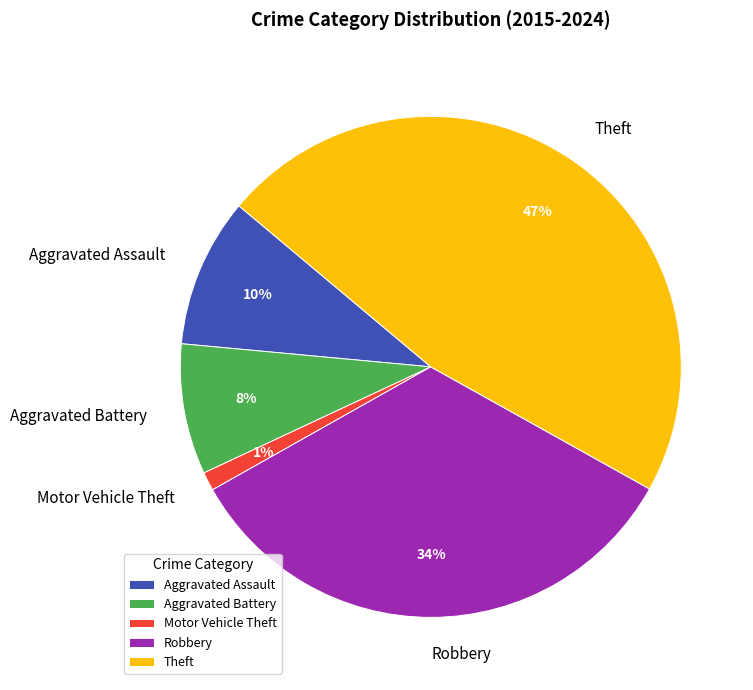

Does Motor Vehicle Theft represent more than half of the total?

No